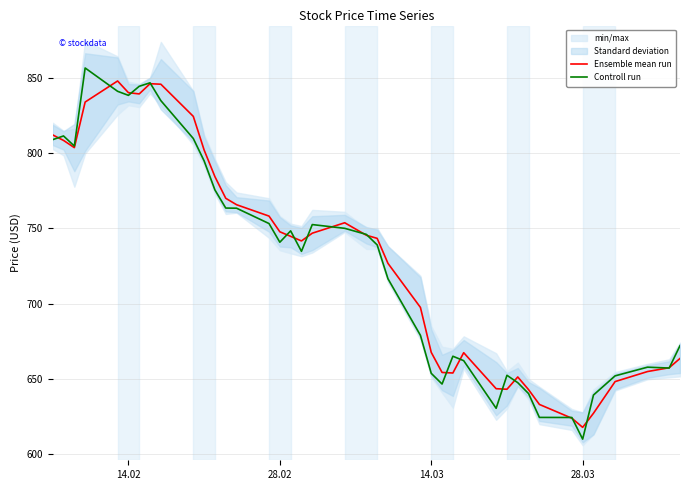

List the series in order of their peak value, highest first.

Controll run, Ensemble mean run